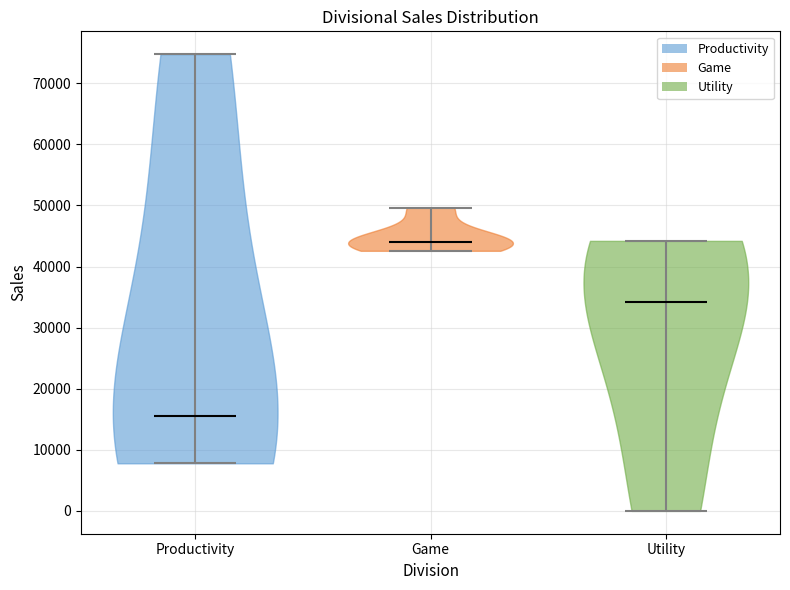

Reading left to right, read every violin against the y-axis: where its median line is, and the lowest and highest points it reaches. The values are not printed on the chart, so give them approximately, as read against the axis.

Productivity: median line 16000, lowest point 8000, highest point 75000
Game: median line 44000, lowest point 43000, highest point 50000
Utility: median line 34000, lowest point 0, highest point 44000